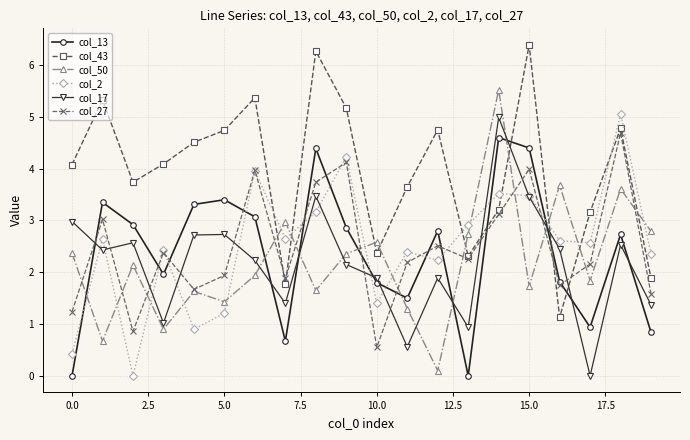

Which series has the largest total across all categories?

col_43